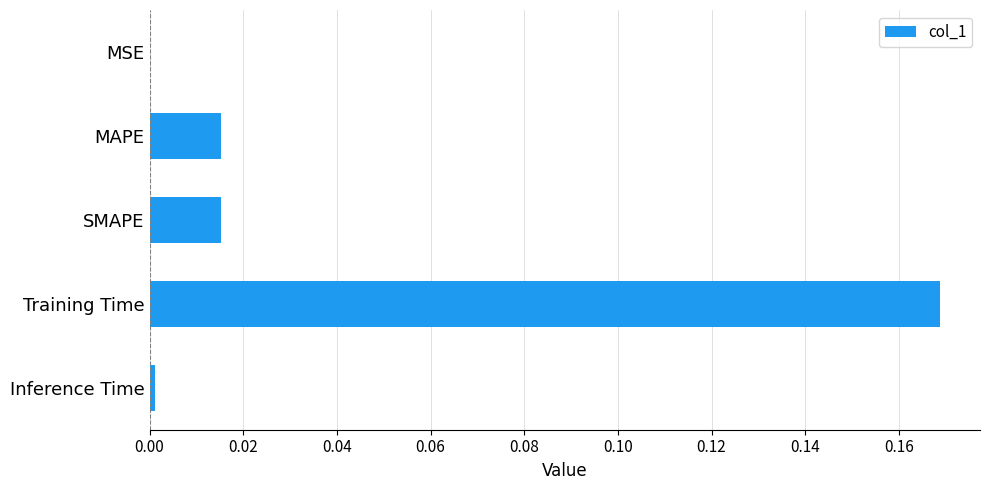

How many data points does each series have?

5